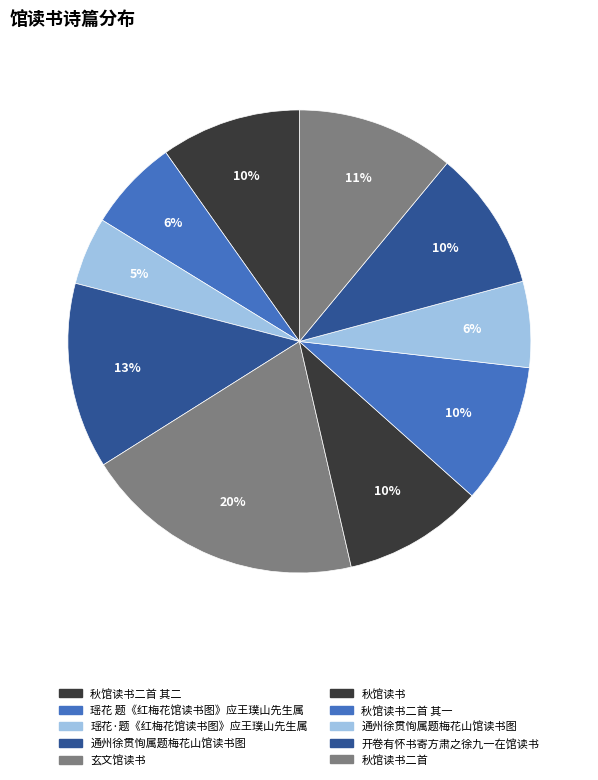

How many slices are in this pie chart?

10